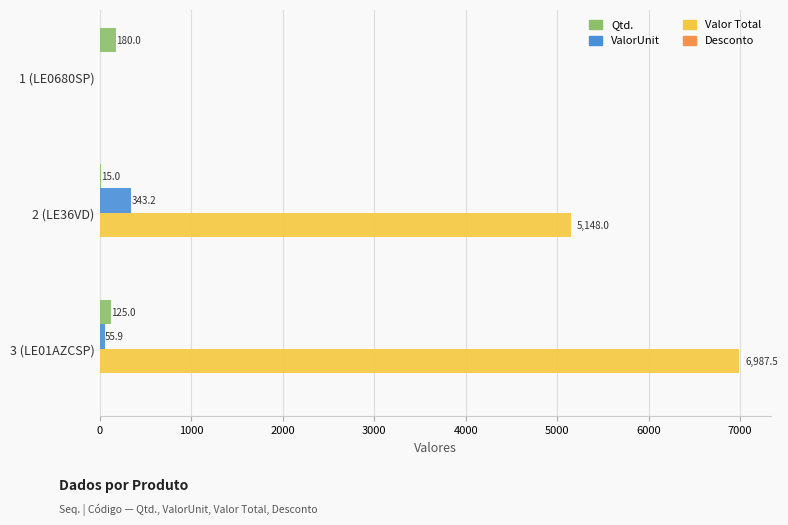

Which series changed the most between 1 (LE0680SP) and 2 (LE36VD)?

Valor Total